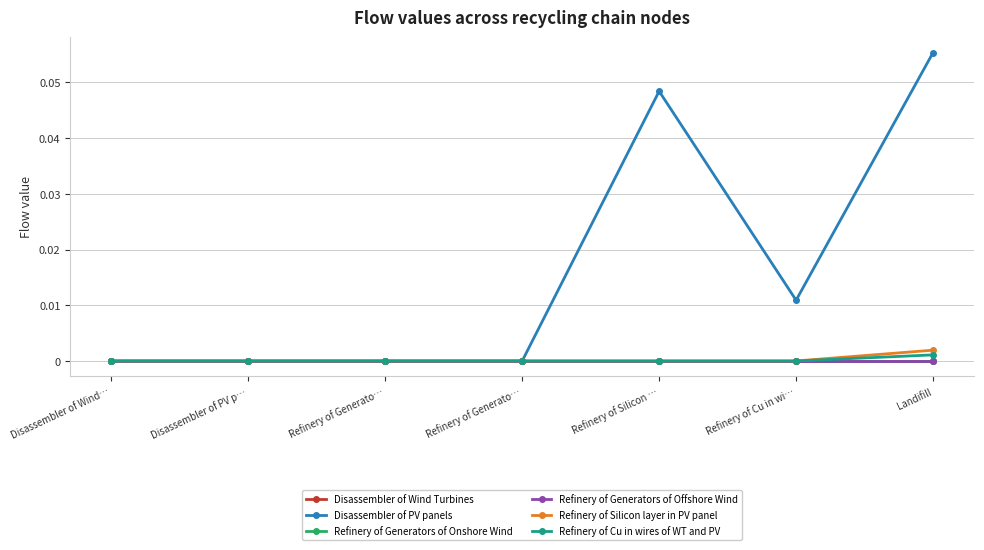

Is the value of Disassembler of Wind Turbines at Refinery of Cu in wi… greater than the value of Refinery of Cu in wires of WT and PV at Disassembler of Wind…?

Yes